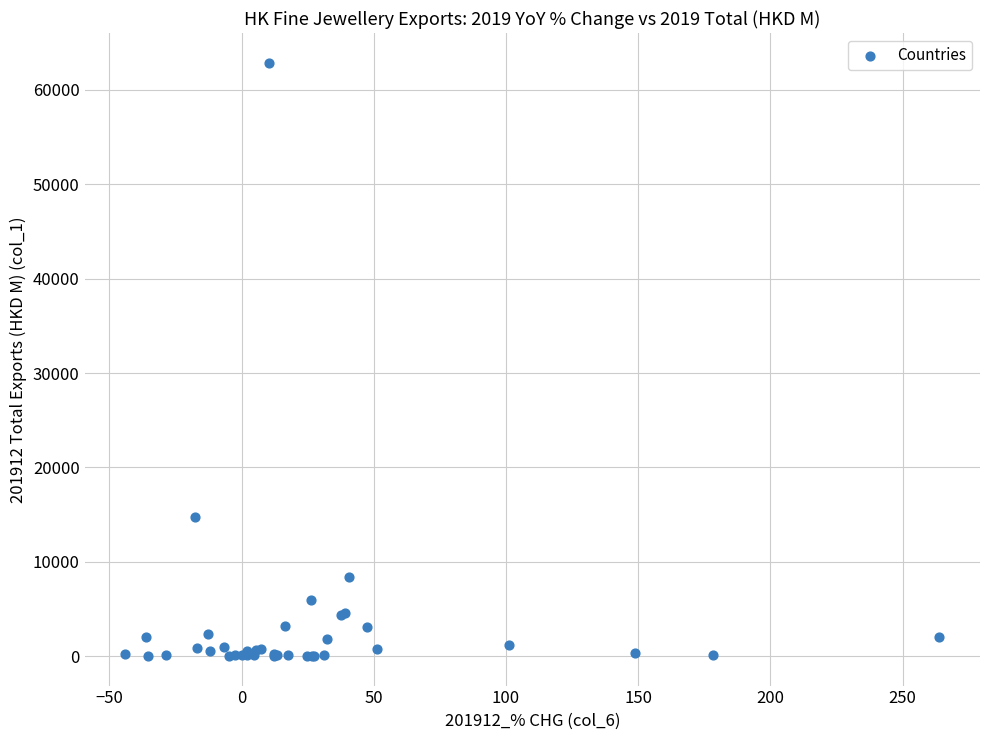

What Y value in the scatter plot is closest to 31452?

14713.1